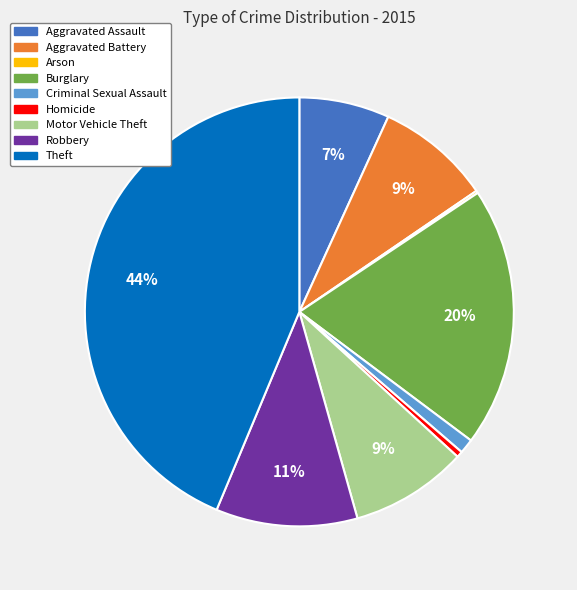

To the nearest percent, what is the combined percentage of Criminal Sexual Assault and Burglary?

21%